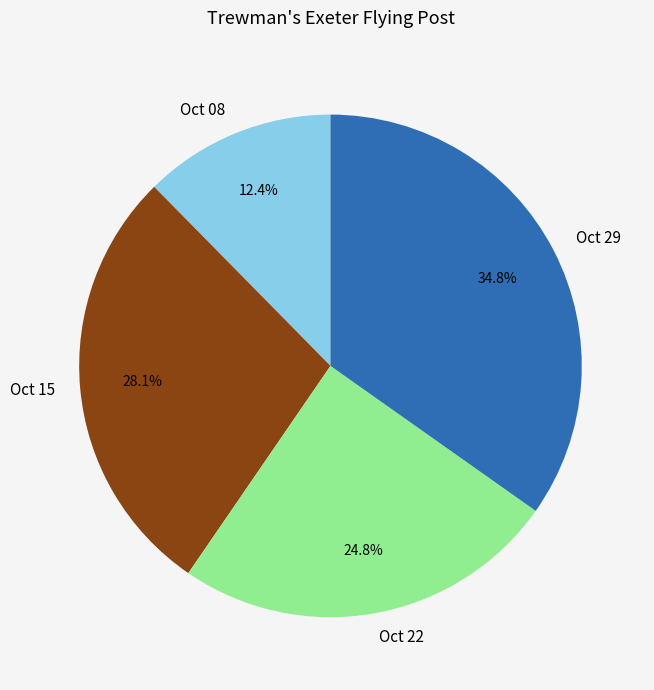

To the nearest percent, what is the average slice percentage?

25%